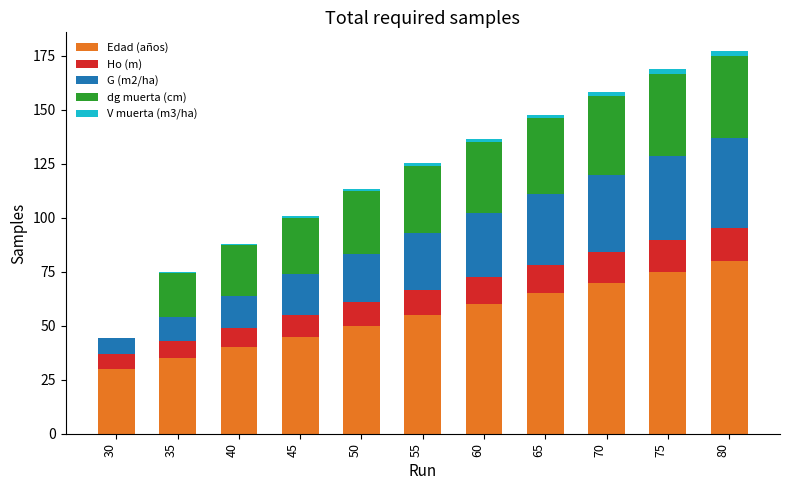

What is the total value across all series at 30?

44.4